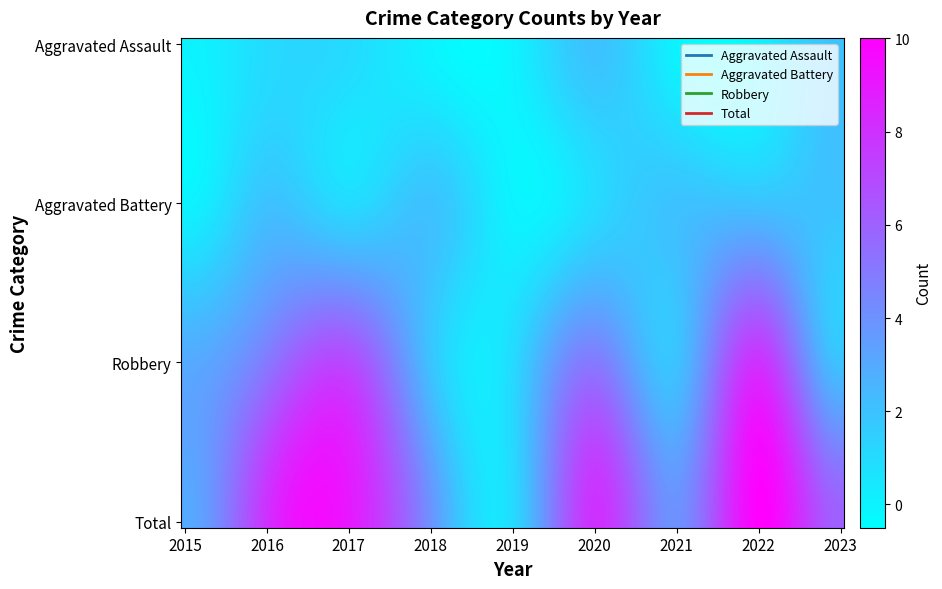

Which label corresponds to the smallest value in the chart?

2015